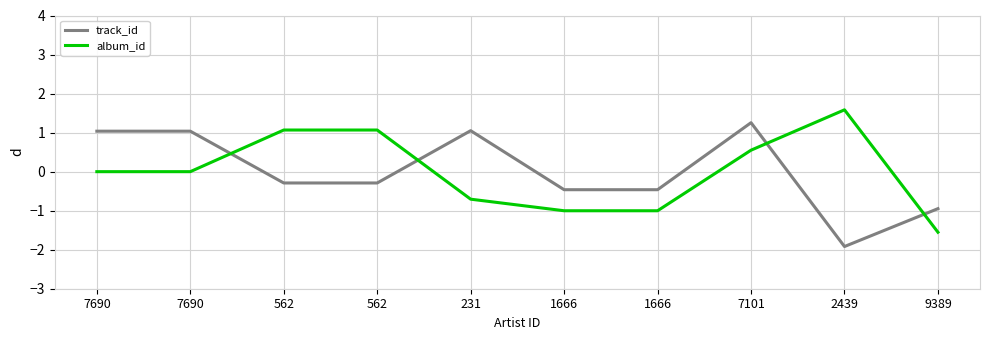

What is the difference between the maximum and minimum values in the track_id series?

3.2